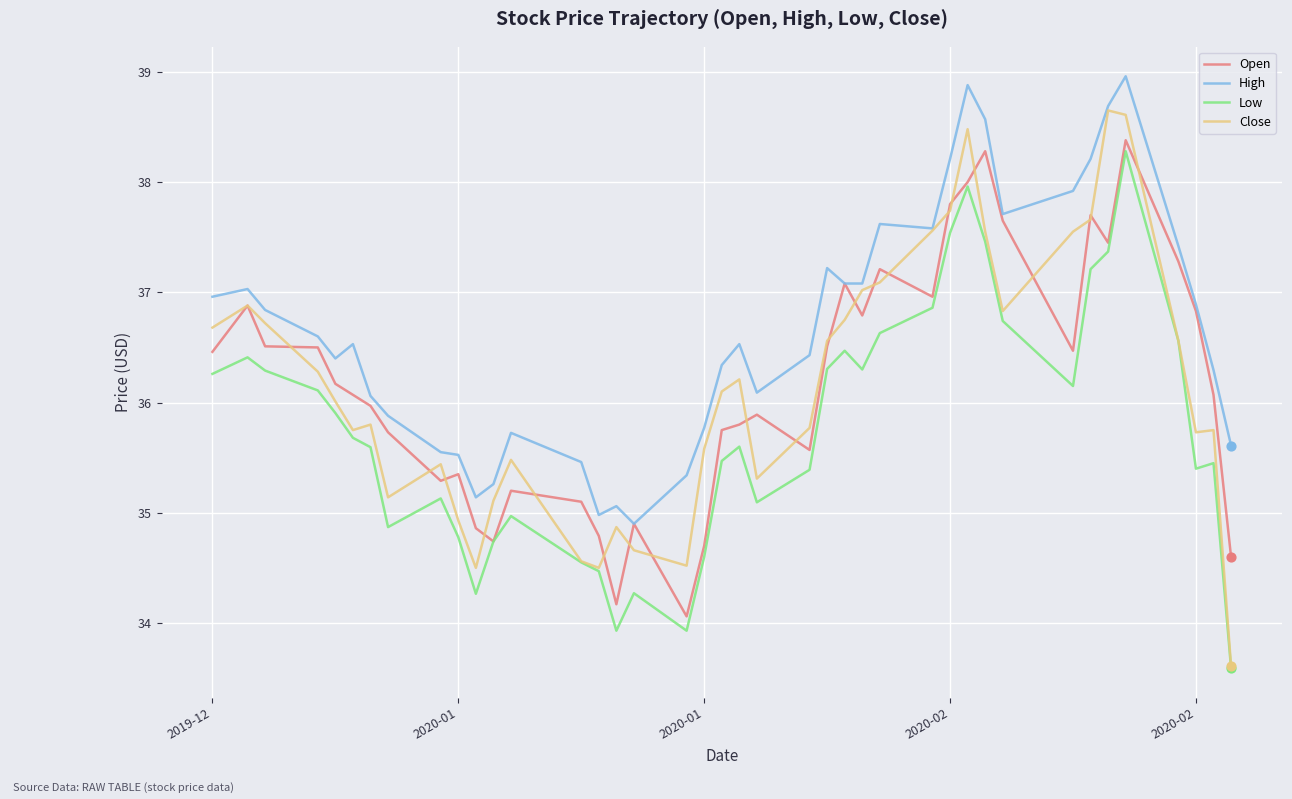

Which series has the largest total across all categories?

High